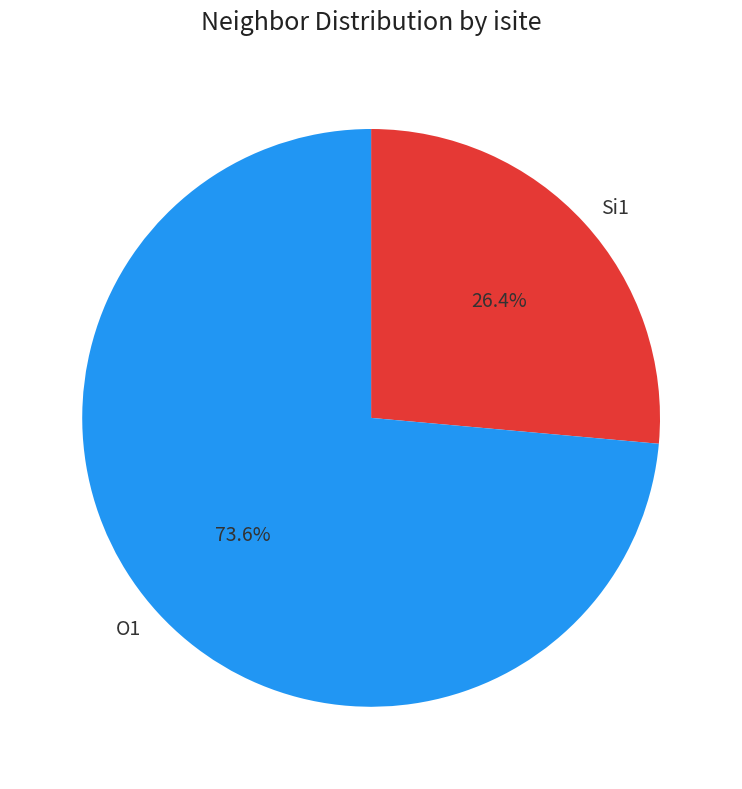

Rank the categories by value from lowest to highest.

Si1, O1